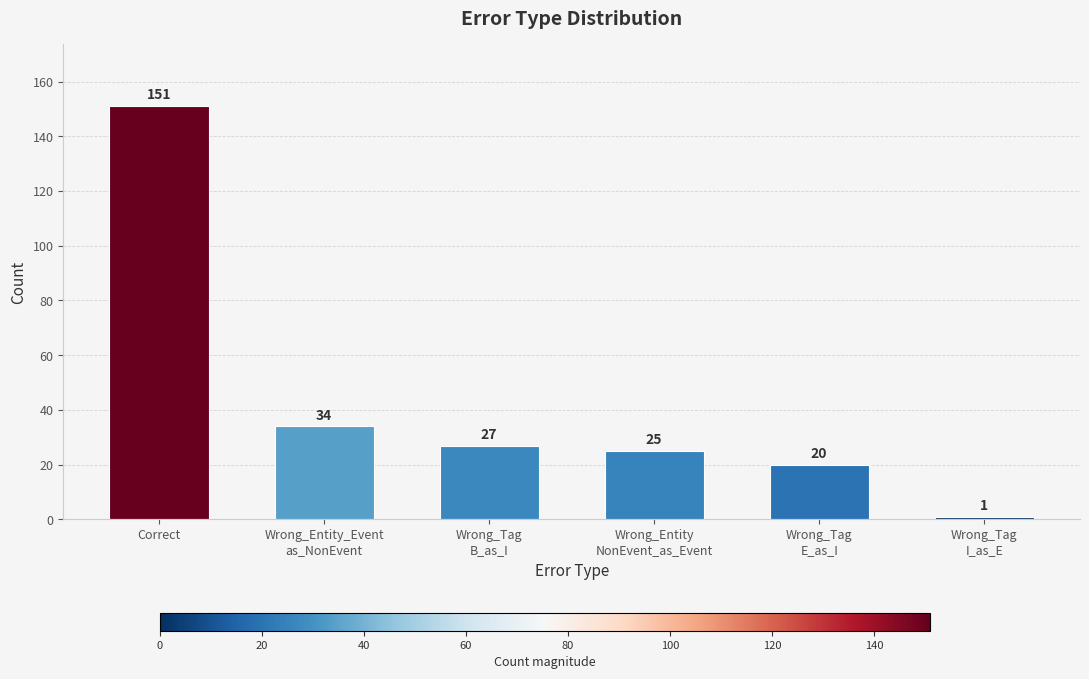

Between Wrong_Tag
I_as_E and Wrong_Tag
E_as_I, which is larger?

Wrong_Tag
E_as_I